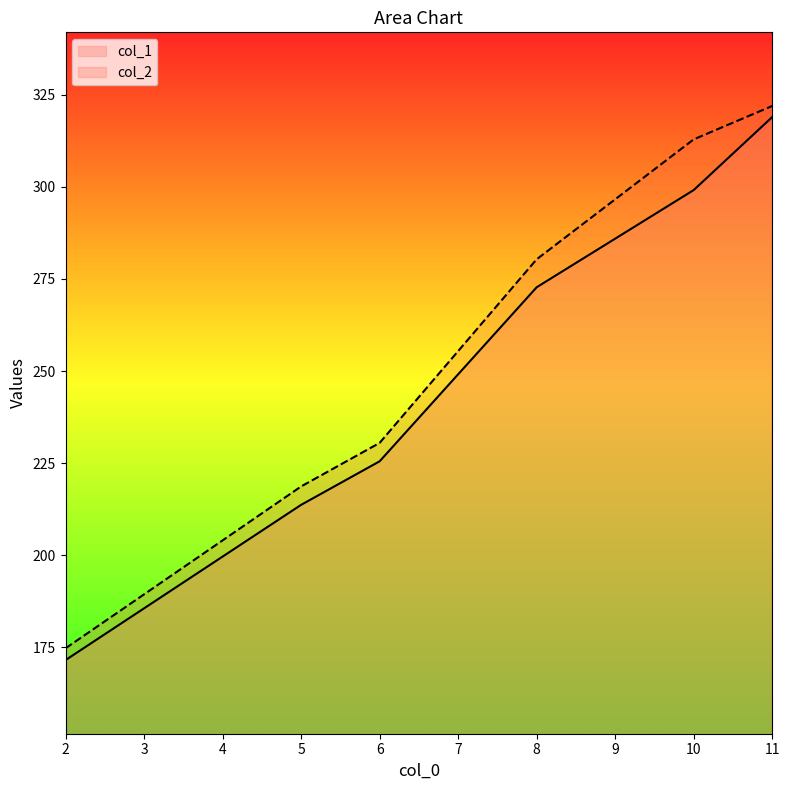

At which category does the chart reach its peak across all series?

11